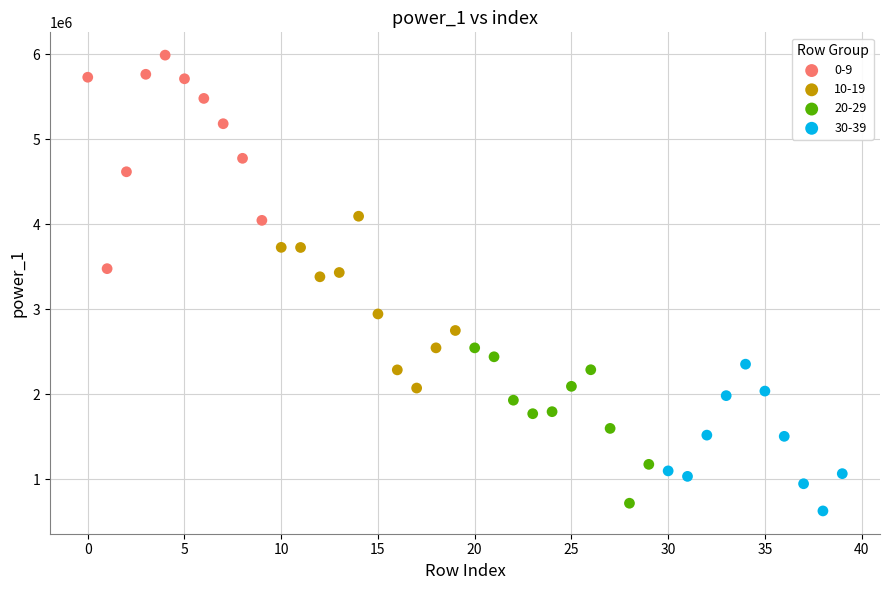

What are all the series names shown in the legend?

0-9, 10-19, 20-29, 30-39